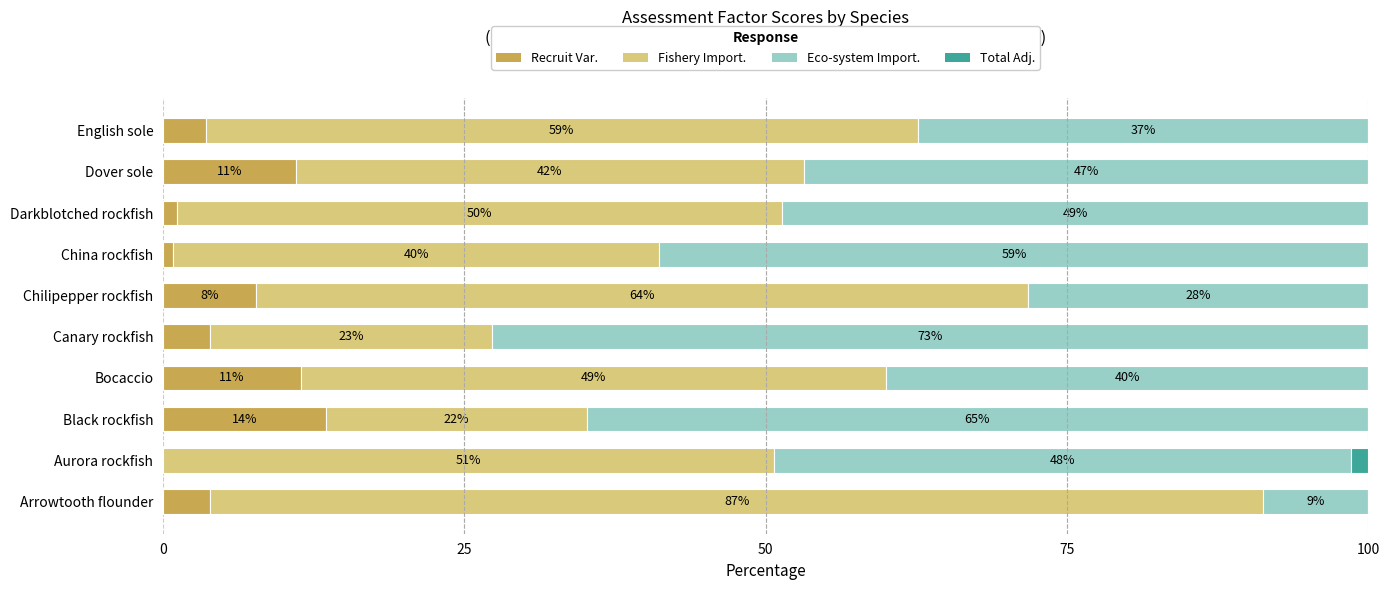

What are all the series names shown in the legend?

Recruit Var., Fishery Import., Eco-system Import., Total Adj.